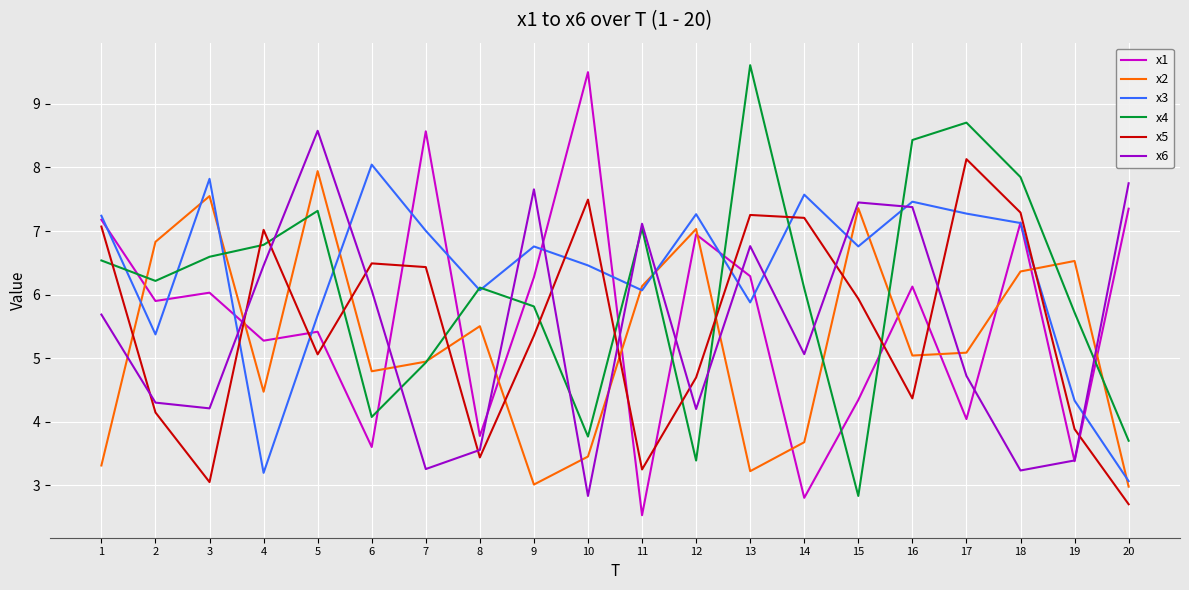

At which category is the sum across all series the highest?

5